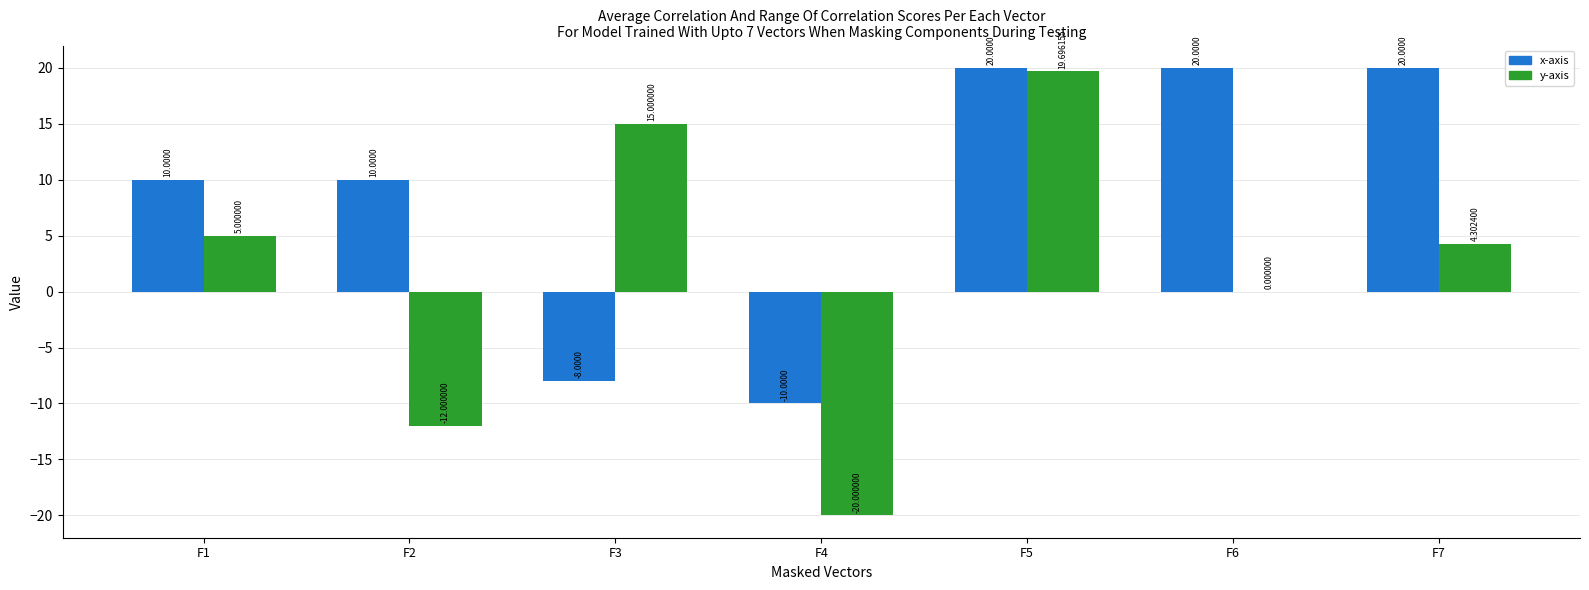

Which series has the largest total across all categories?

x-axis